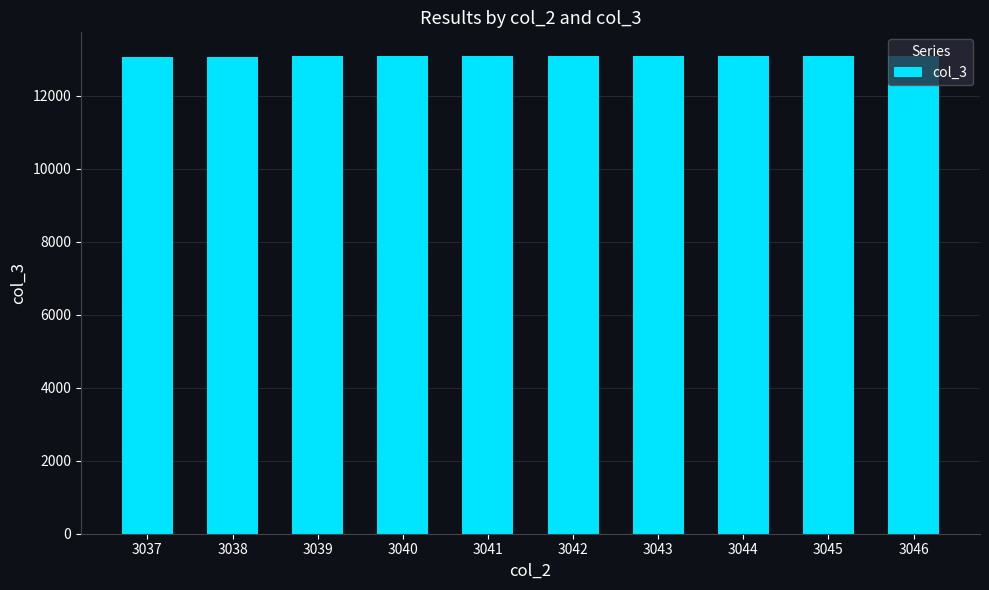

Approximately how many times larger is the value at 3043 compared to 3041?

1.0